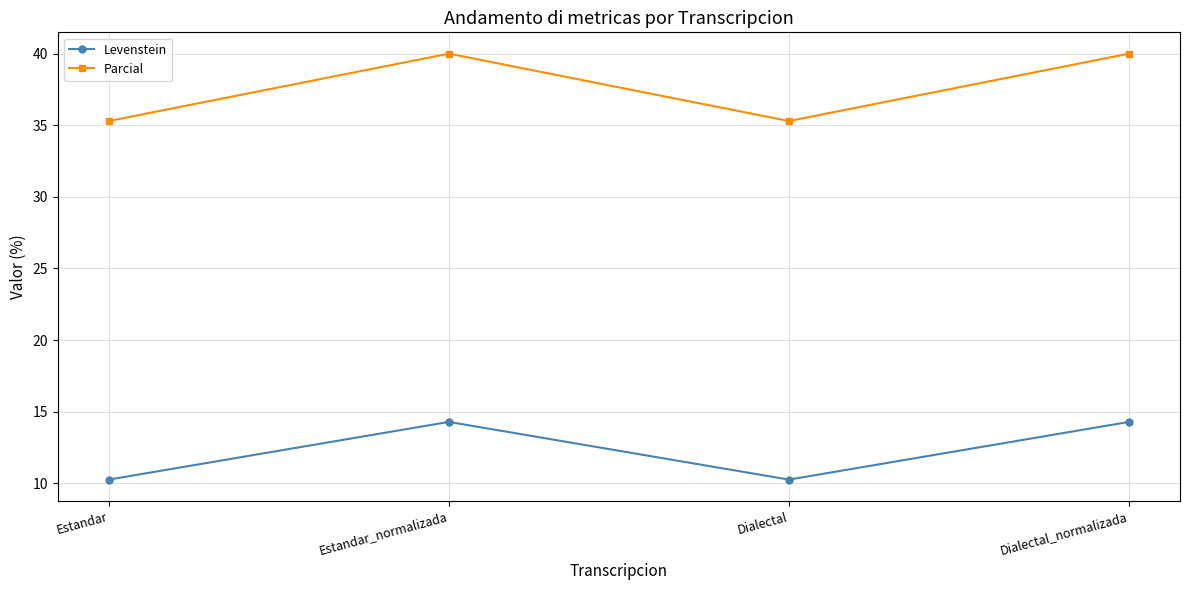

Rank the series at Estandar from highest to lowest value.

Parcial, Levenstein